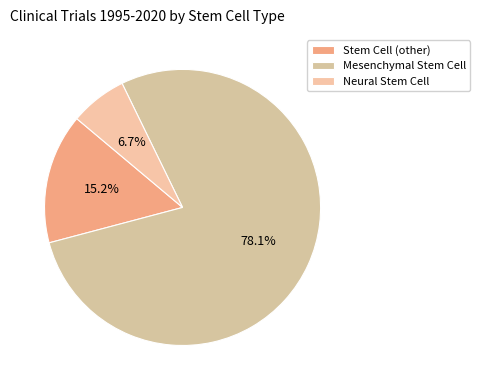

Which has a higher value, Mesenchymal Stem Cell or Neural Stem Cell?

Mesenchymal Stem Cell